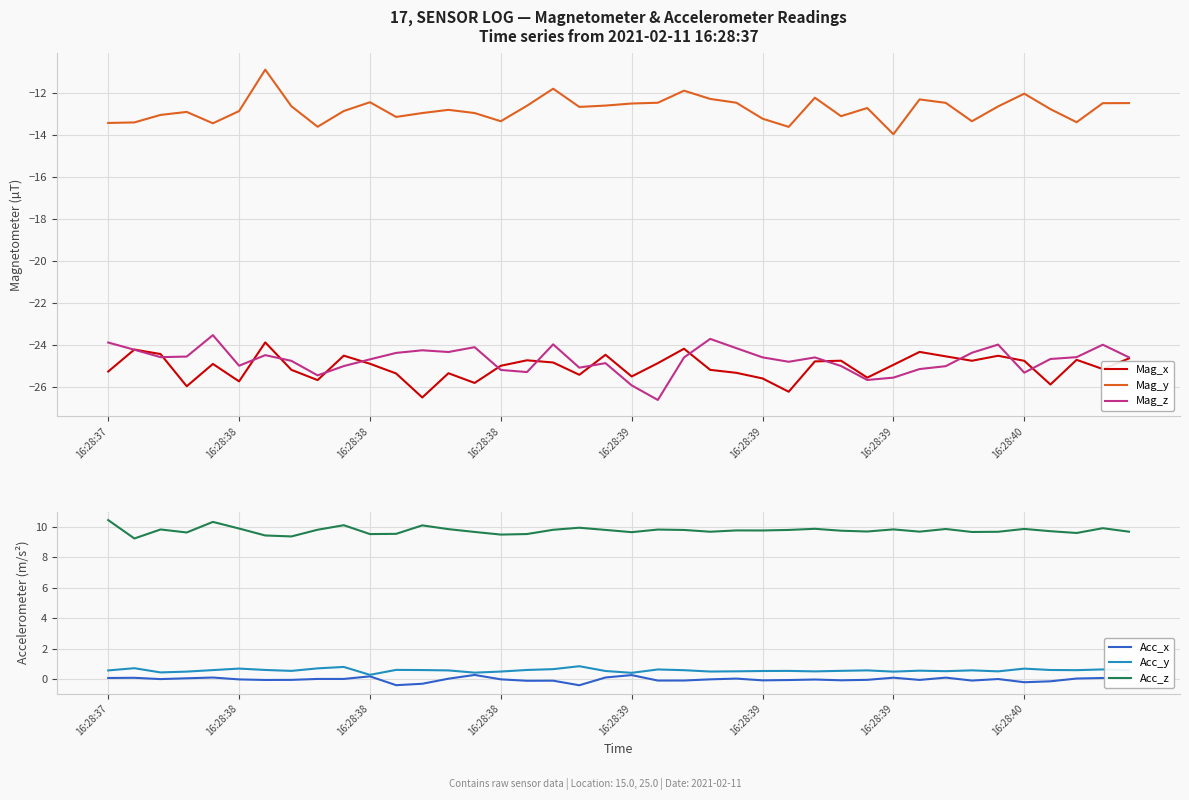

What is the difference between the maximum and second lowest values in the Mag_z series?

2.4